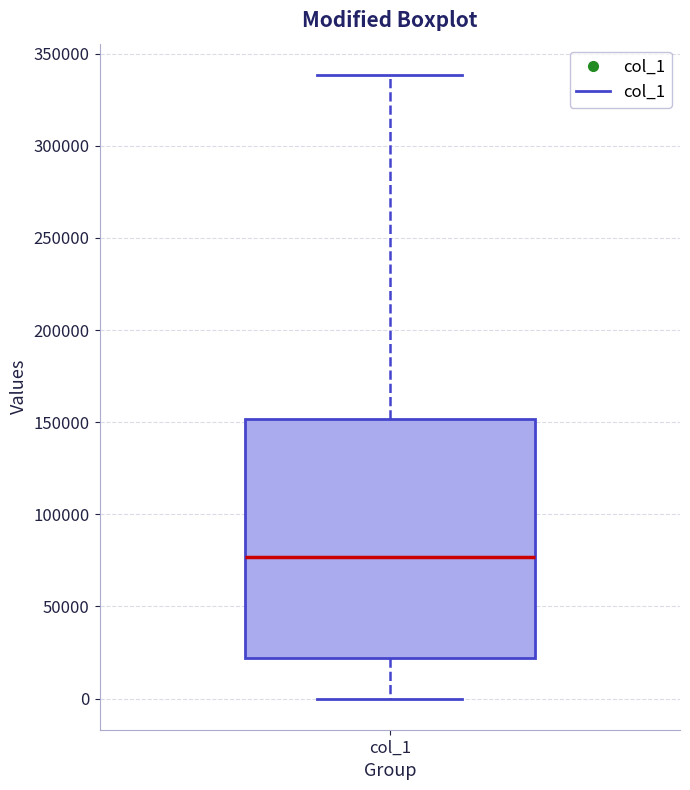

Read this box plot against the y-axis: the position of the median line, the range covered by the box, and the ends of both whiskers. The values are not printed on the chart, so give them approximately, as read against the axis.

median 75000, box 20000 to 150000, whiskers 0 to 340000